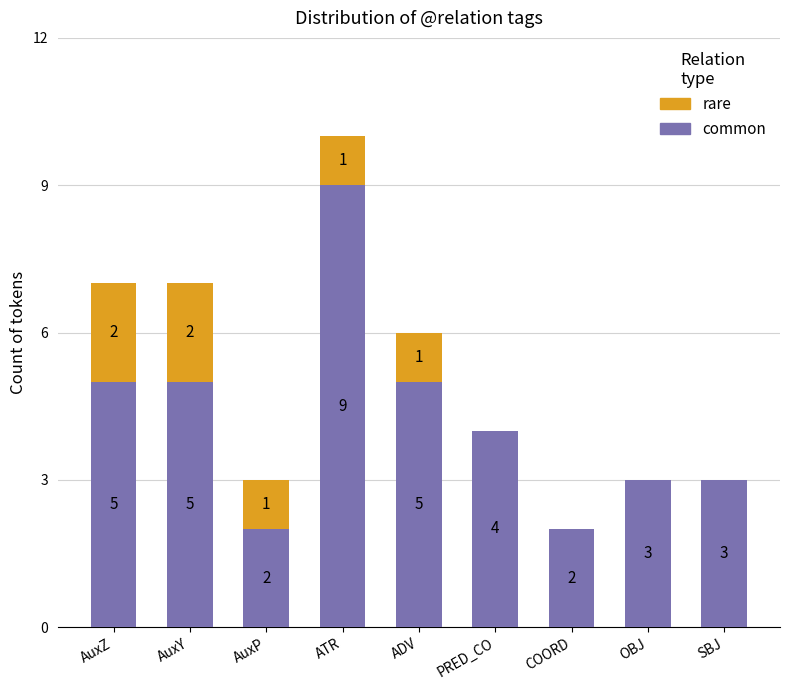

Are the bars horizontal?

No